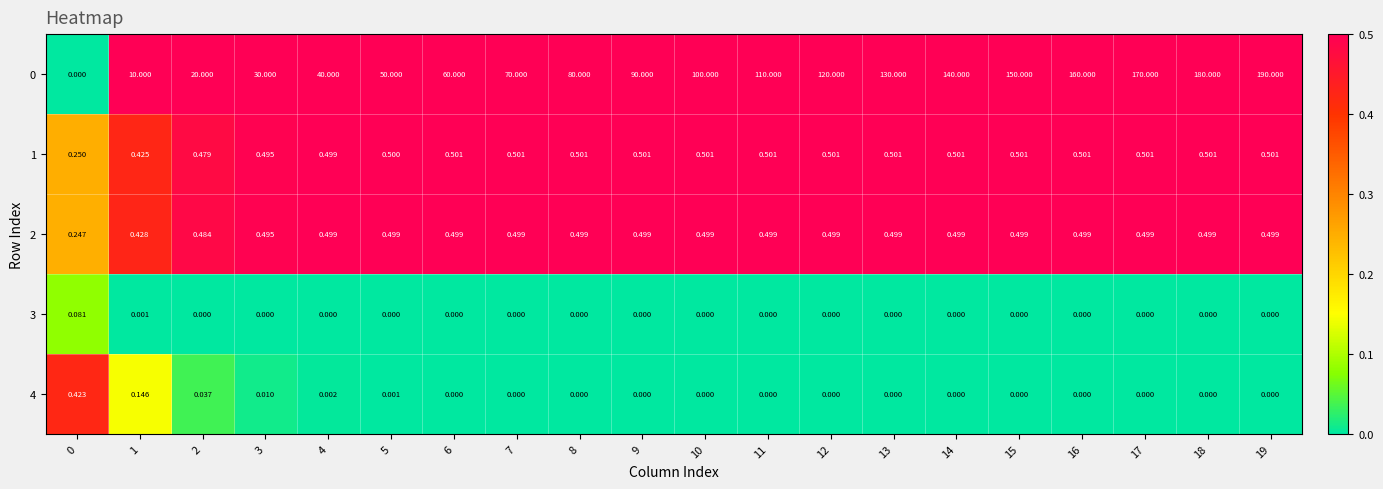

Is the value of 0 at 1 greater than the value of 3 at 14?

Yes